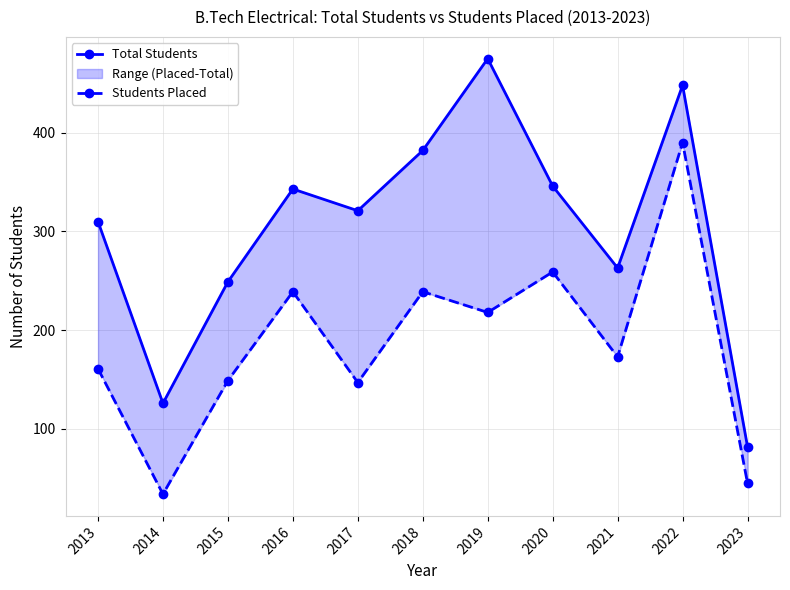

Rank the series by their average value, from lowest to highest.

Students Placed, Total Students